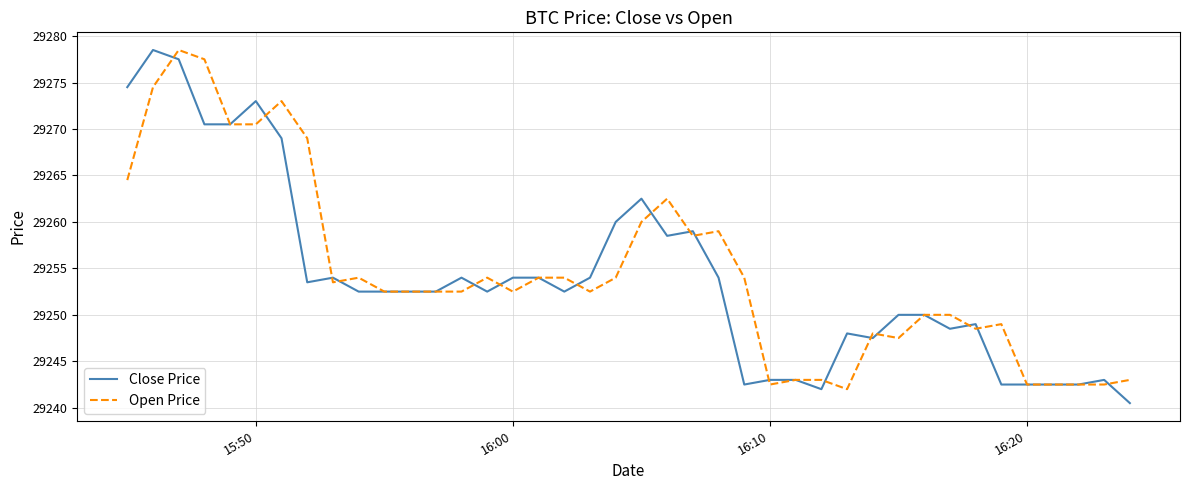

True or false: Open Price has more than 0 points higher than both neighbors.

True